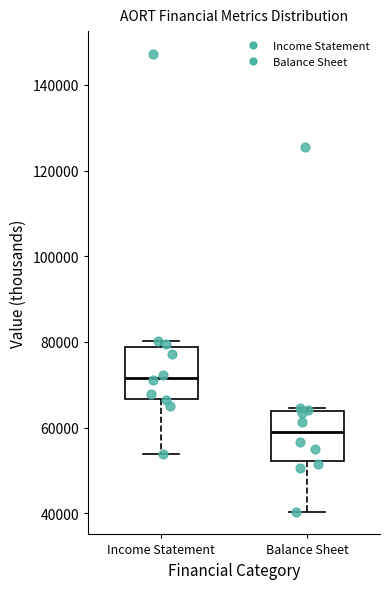

Reading left to right, transcribe this box plot: for each box, give where its median line is, the range the box spans, and where its two whiskers end, as read against the y-axis. The values are not printed on the chart, so give them approximately, as read against the axis.

Income Statement: median 72000, box 66000 to 78000, whiskers 54000 to 80000
Balance Sheet: median 60000, box 52000 to 64000, whiskers 40000 to 64000 (just above the box's upper edge)